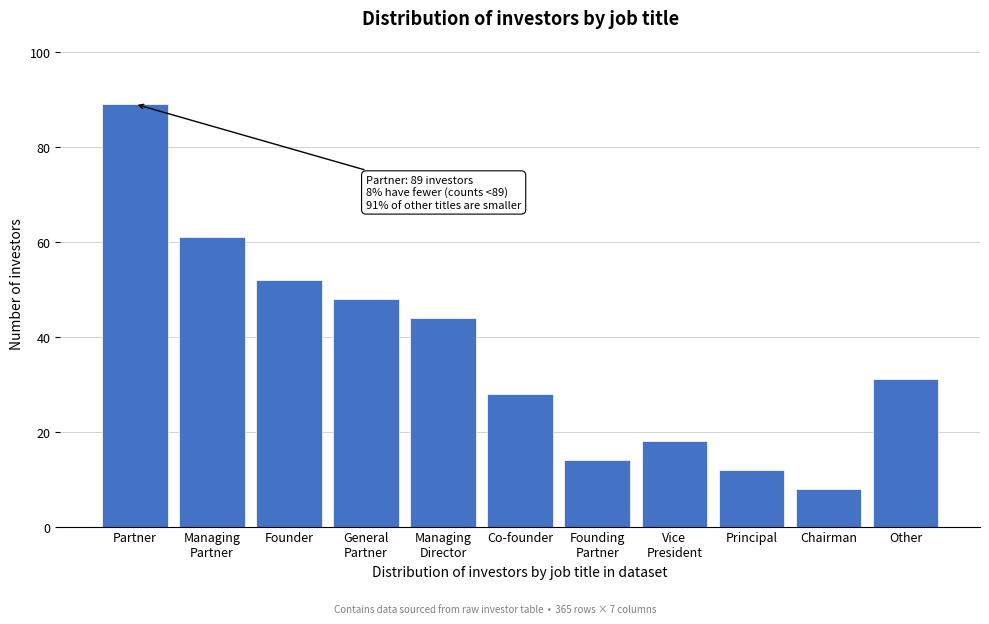

Reading left to right, list all the values displayed in this chart.

89	61	52	48	44	28	14	18	12	8	31